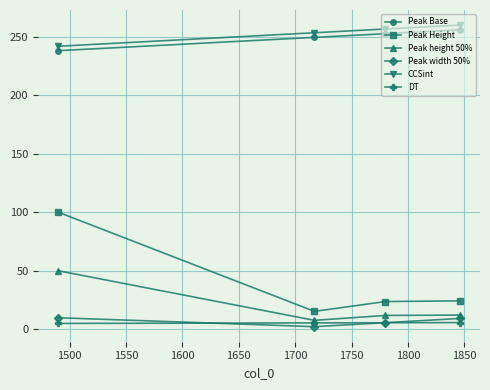

How many lines are shown in the chart?

6